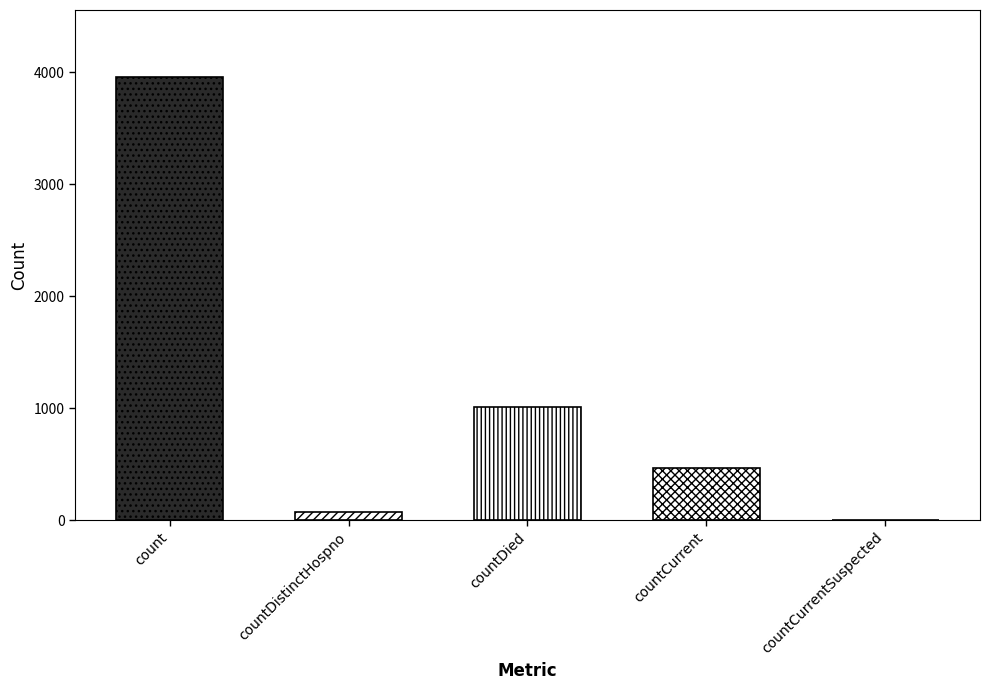

List the labels in order of value, smallest first.

countCurrentSuspected, countDistinctHospno, countCurrent, countDied, count